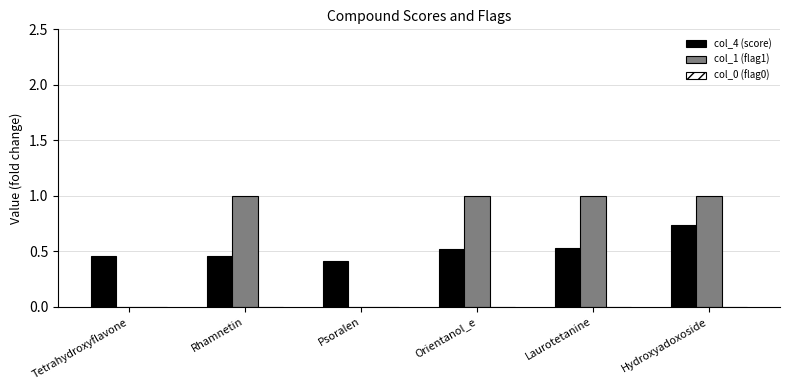

At which category is the sum across all series the highest?

Hydroxyadoxoside